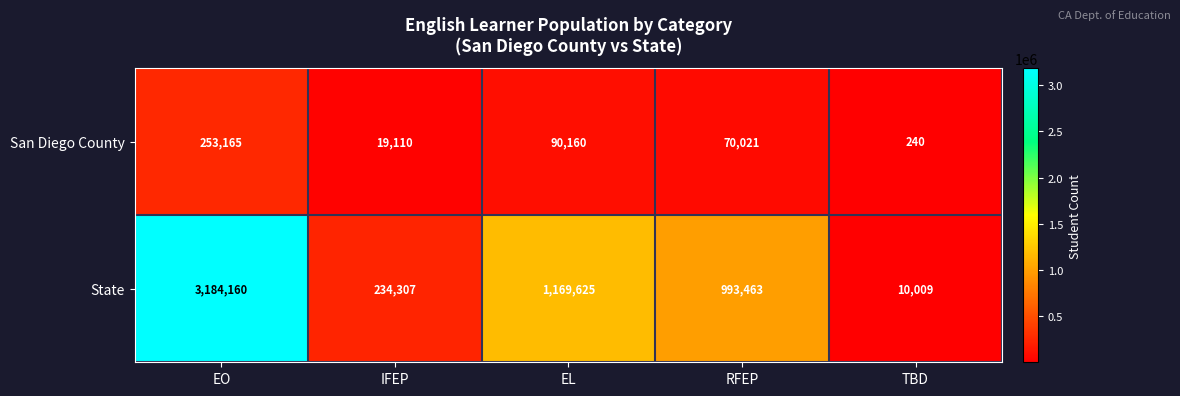

What is the difference between the maximum and minimum values in the State series?

3174151